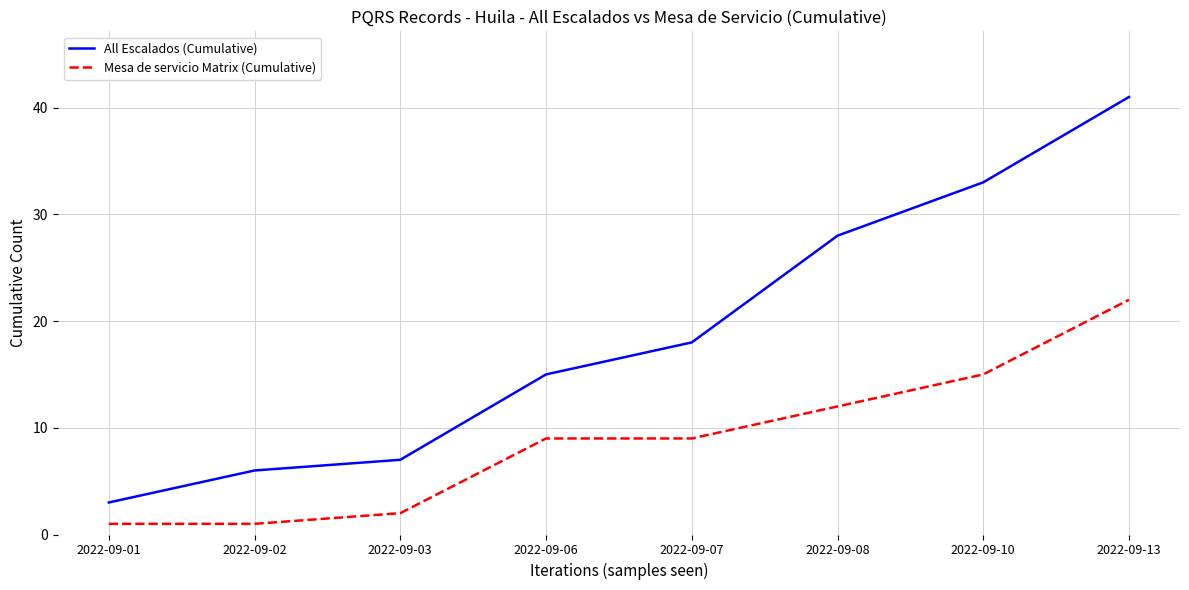

At which label is All Escalados (Cumulative) closest to 22?

2022-09-07